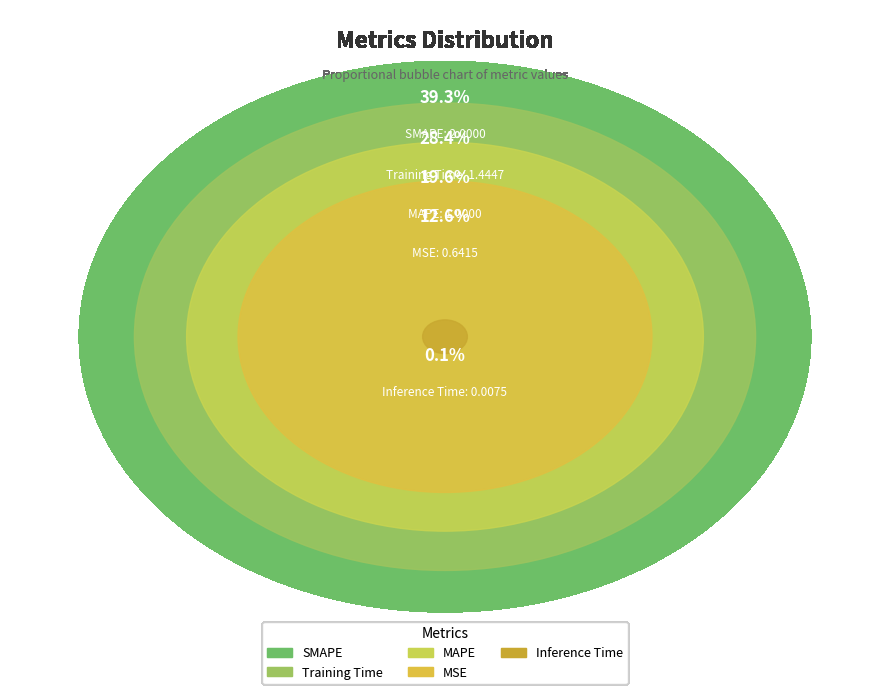

Approximately how many times larger is the value at Training Time compared to MAPE?

1.4